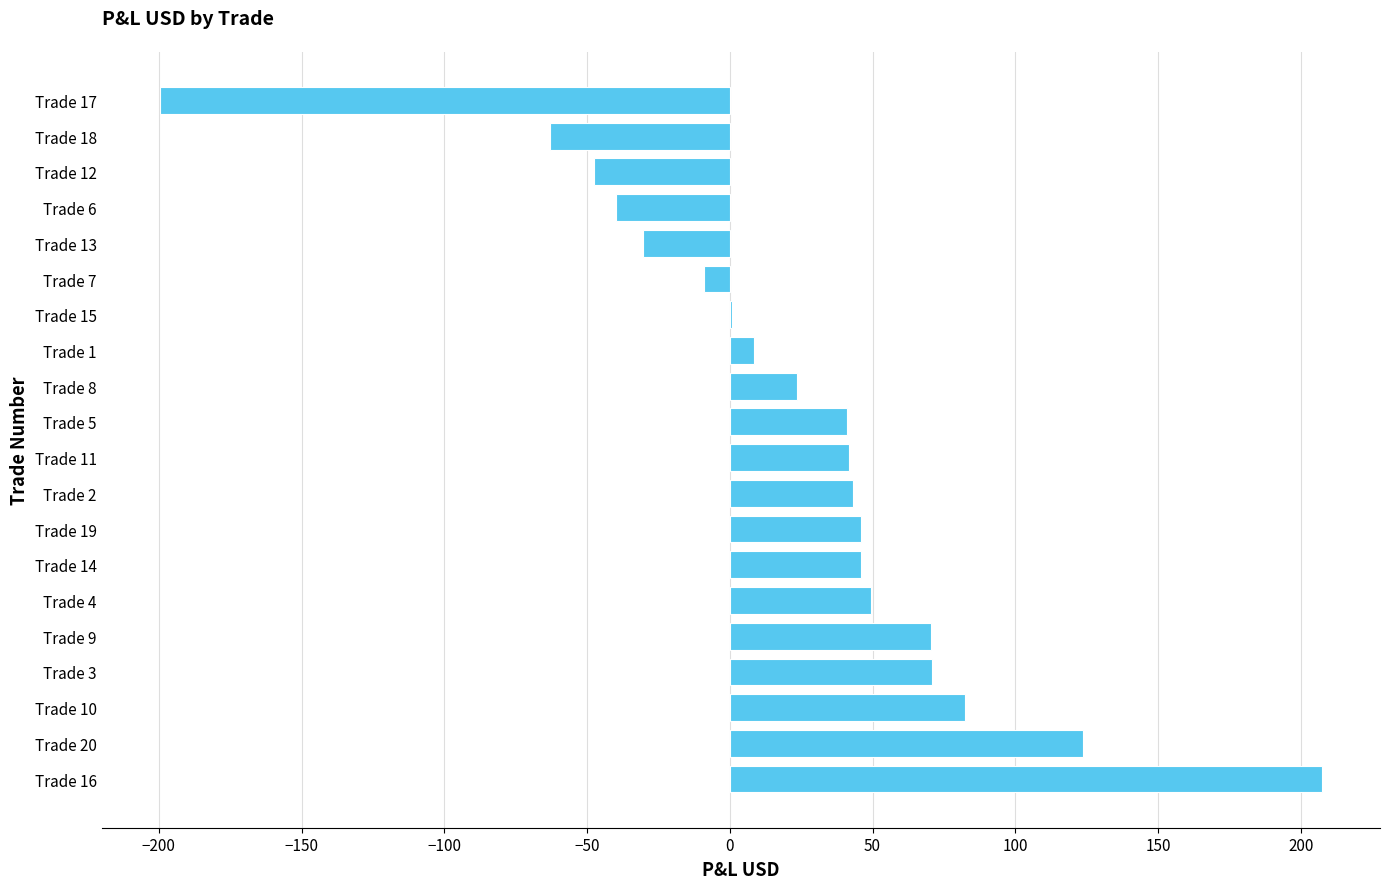

What is the sum of all values?

465.7